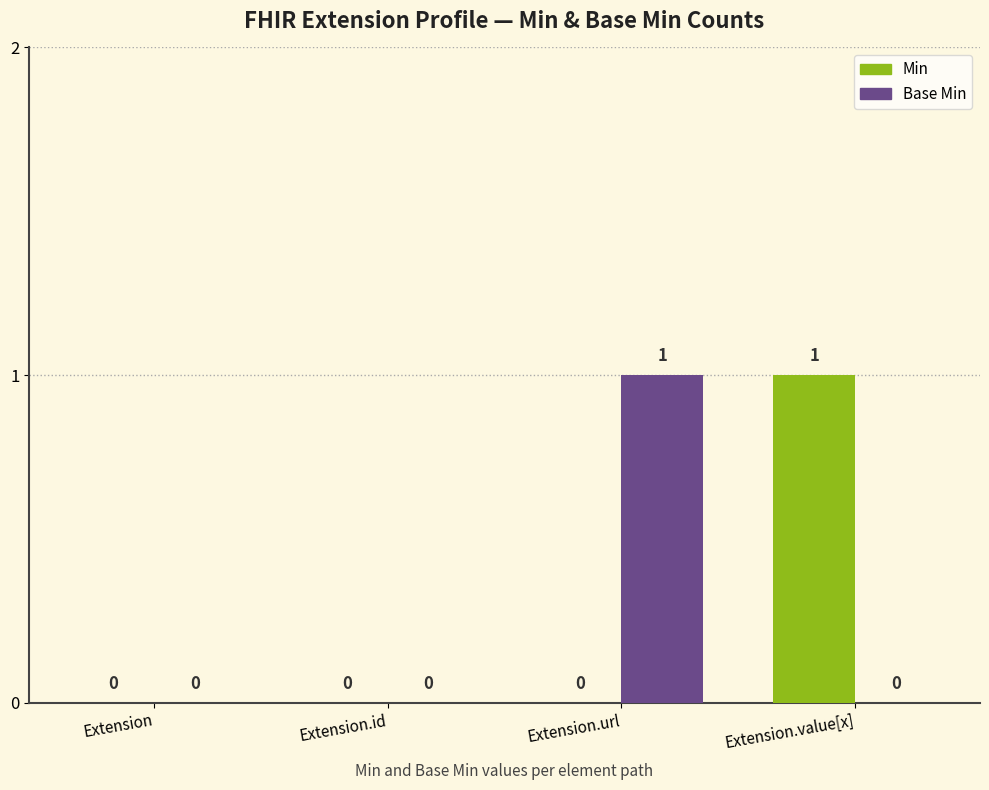

What is the maximum value shown in the chart?

1